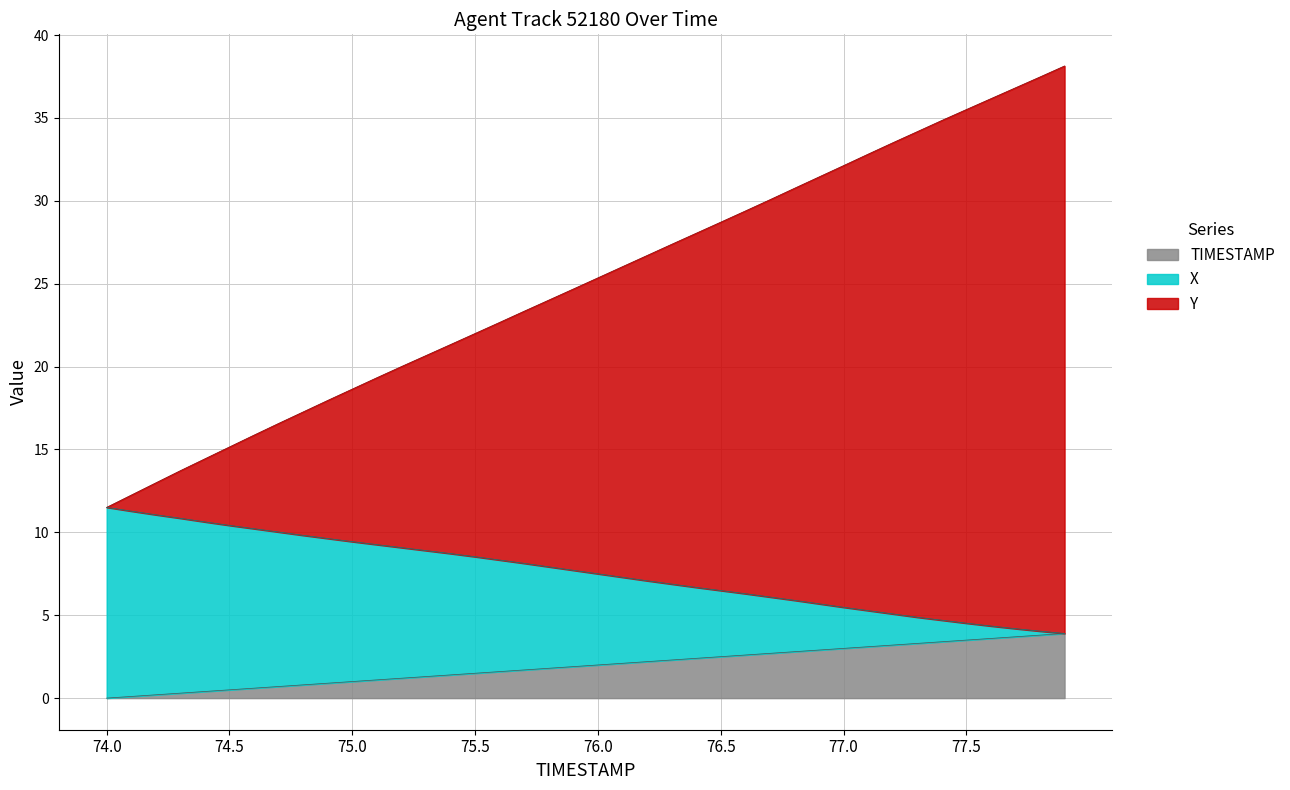

What is the highest value of the TIMESTAMP series?

3.9